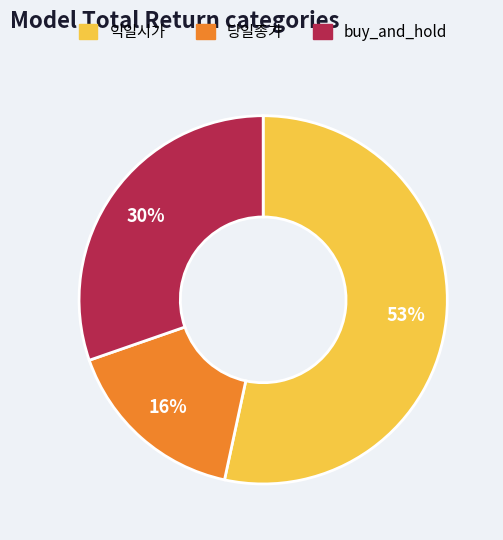

To the nearest percent, what is the difference between the largest and smallest slice percentages?

37%